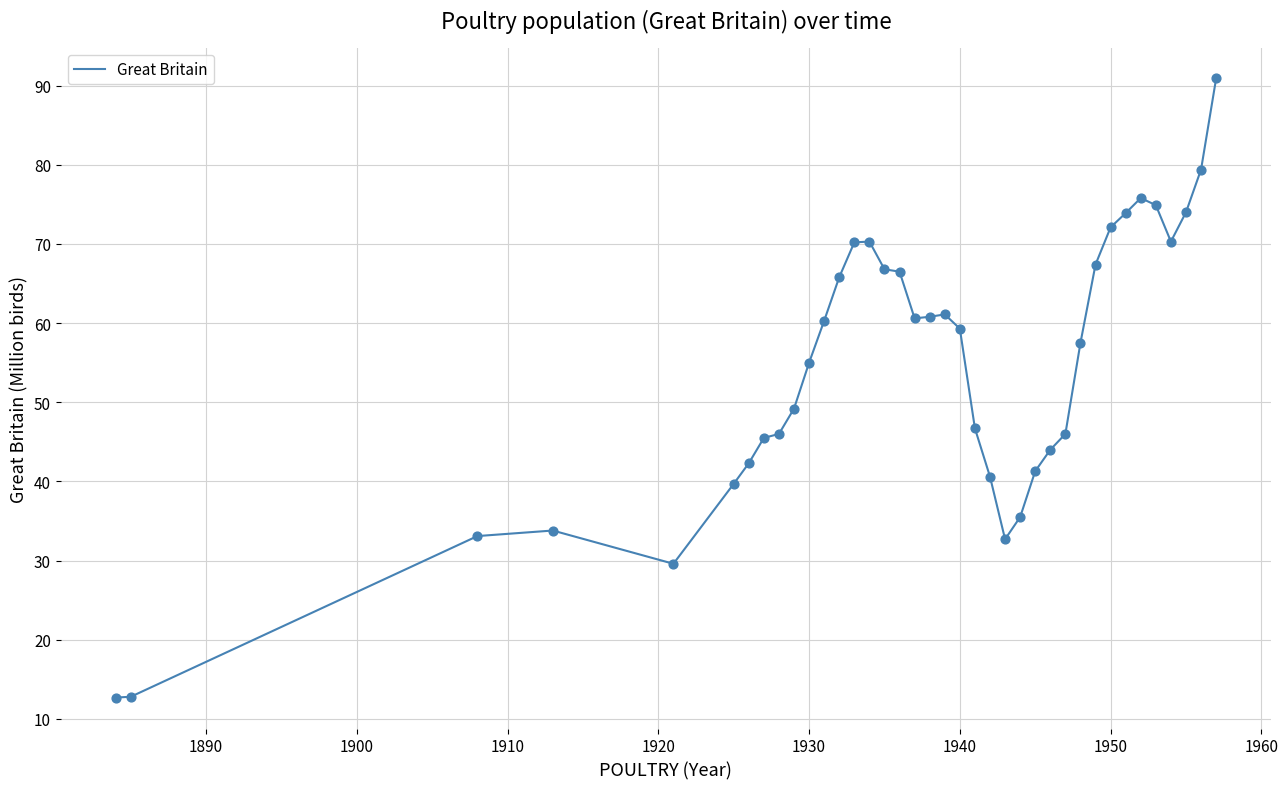

What is the smallest value displayed?

12.7